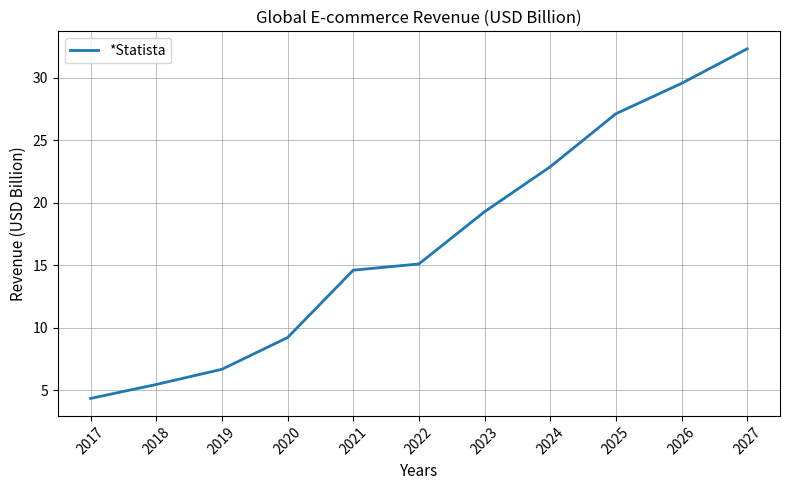

How many lines are shown in the chart?

1